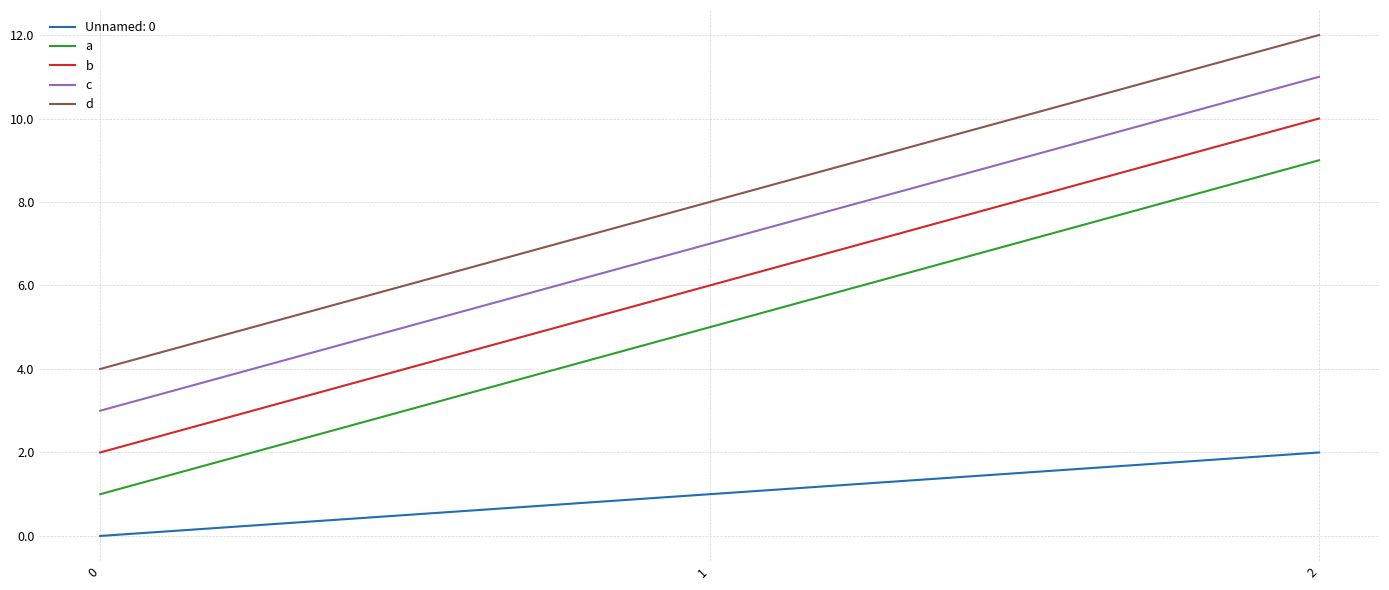

Does the chart have visible grid lines?

Yes